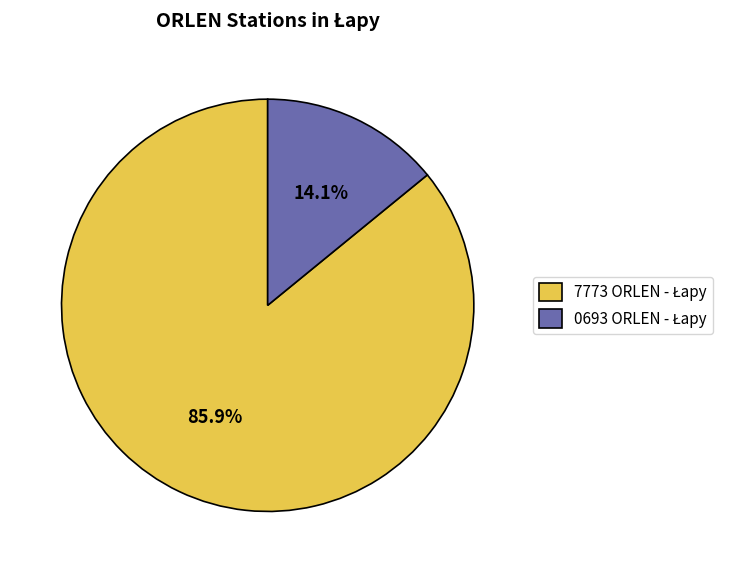

To the nearest percent, what percentage of the pie is 7773 ORLEN - Łapy?

86%